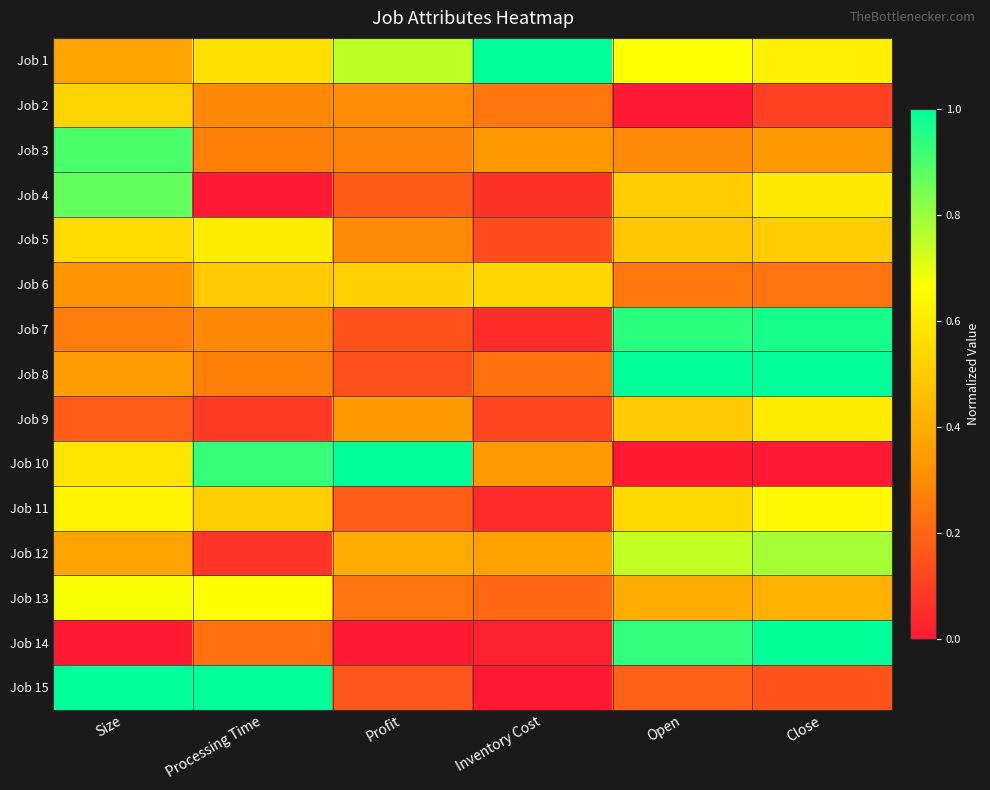

At which category is the sum across all series the highest?

Close